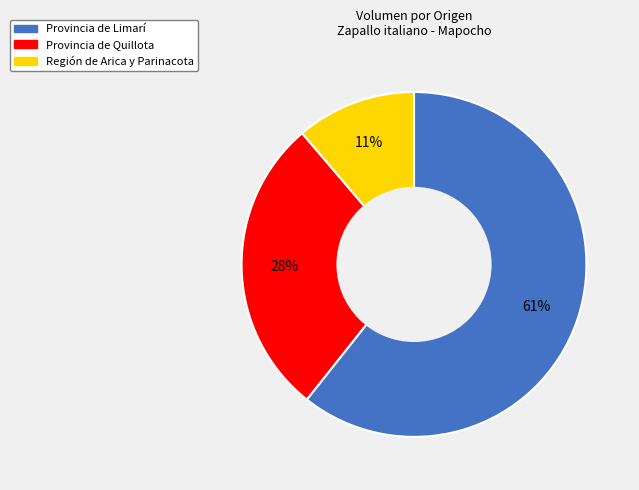

How many segments does this pie chart have?

3